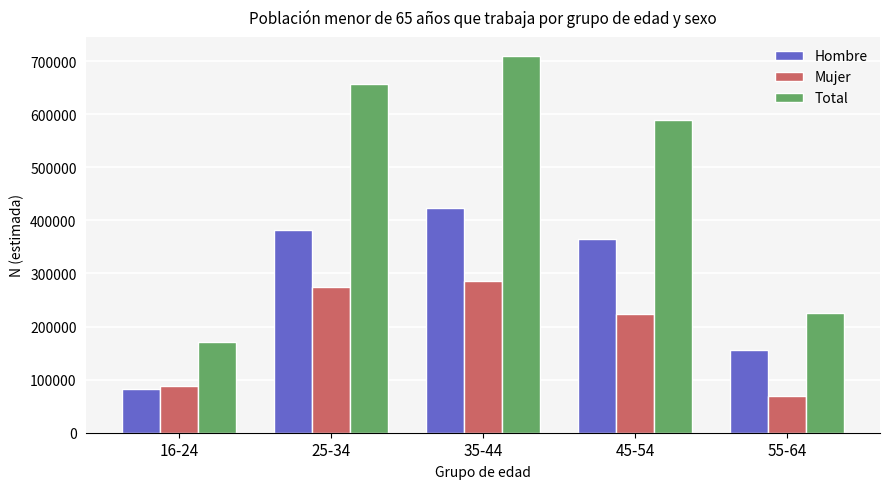

How many distinct data groups are displayed?

3